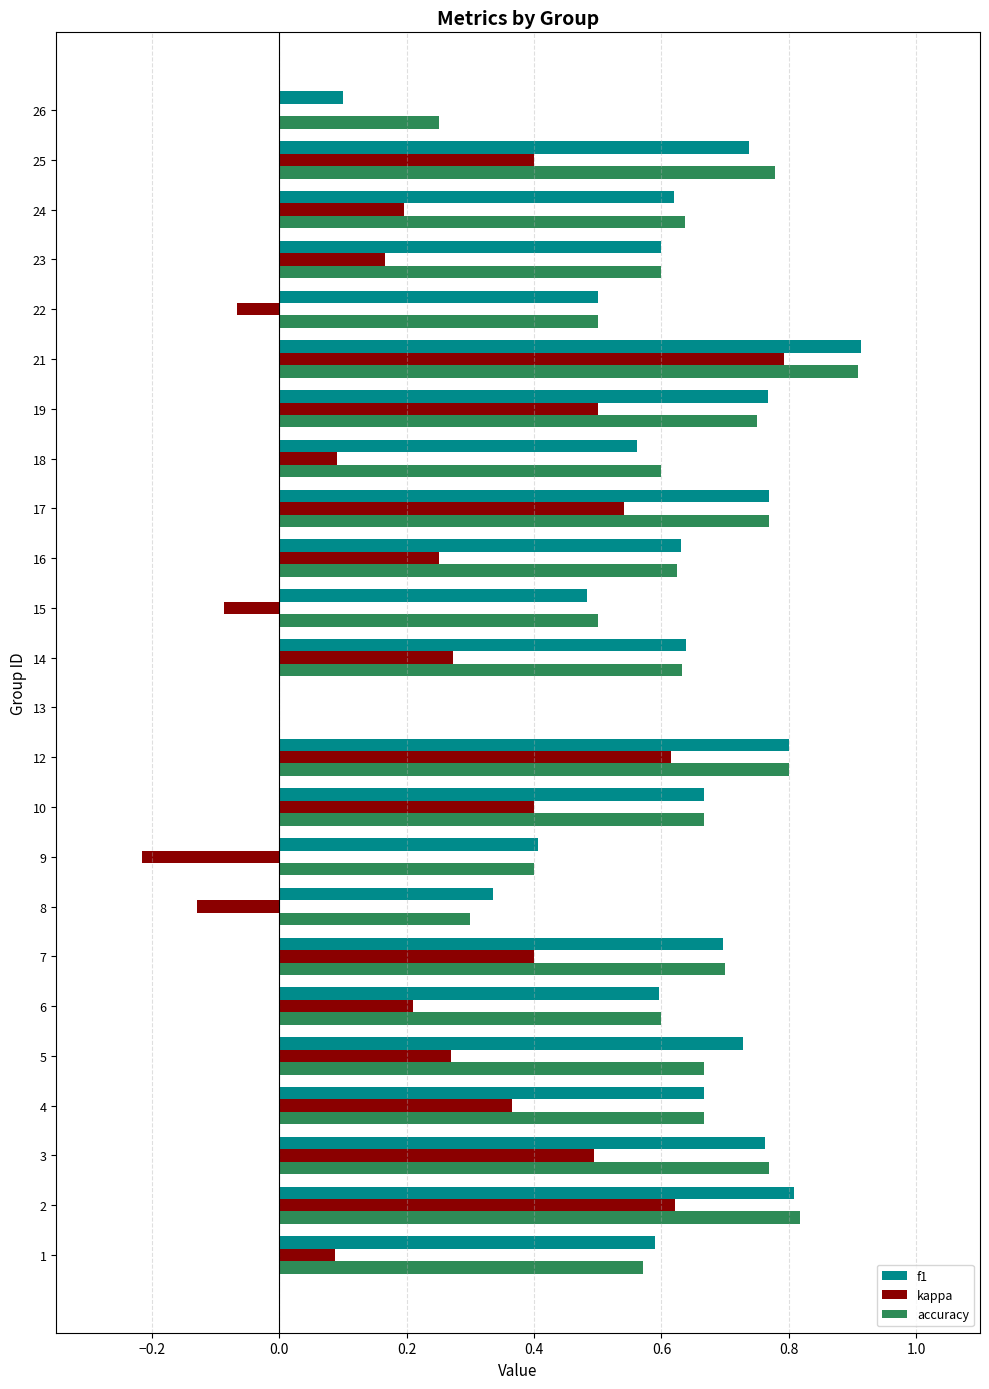

What is the greatest value displayed?

0.9